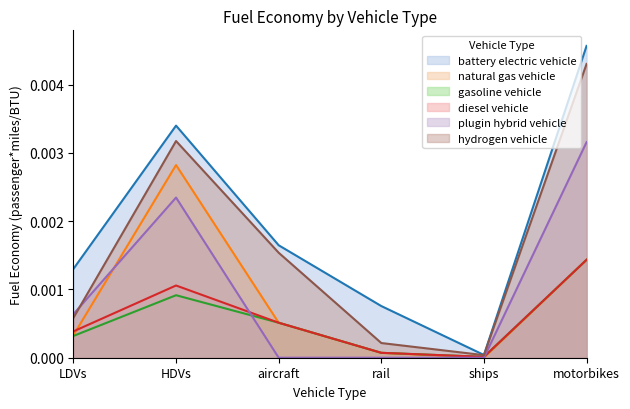

True or false: plugin hybrid vehicle has a value of 0.0 at motorbikes.

True